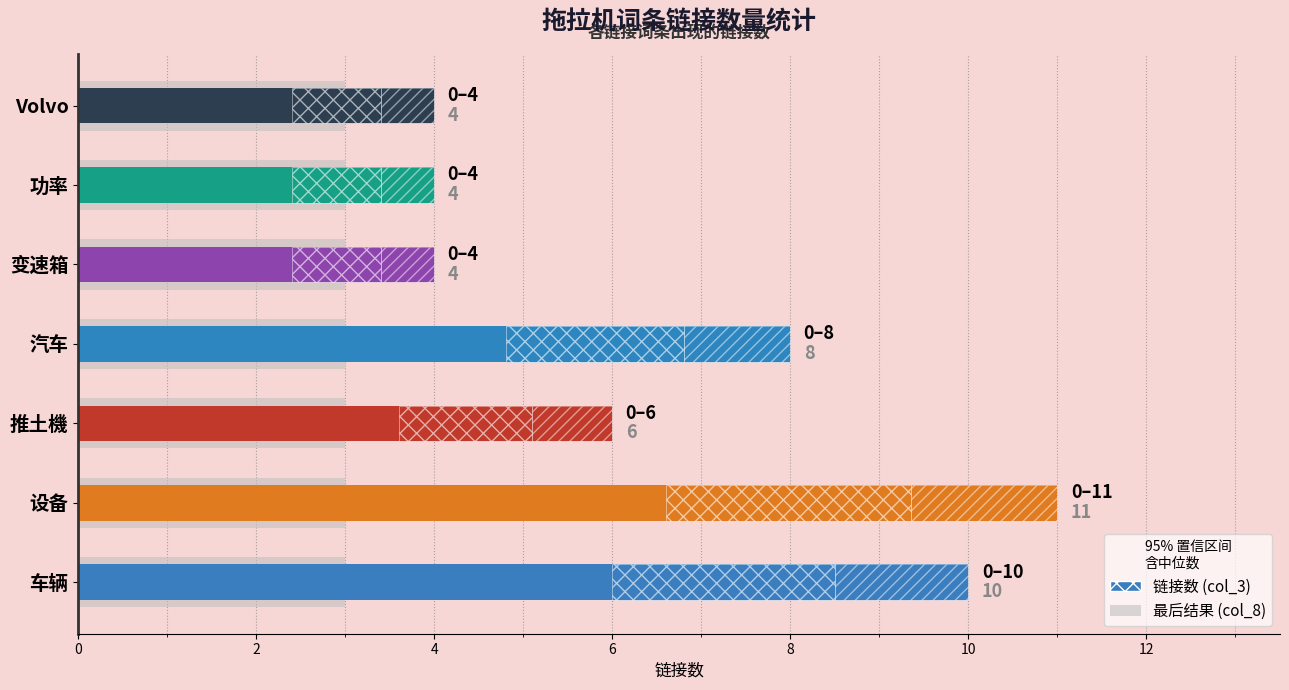

Which series has the widest spread of values?

链接数 (col_3)